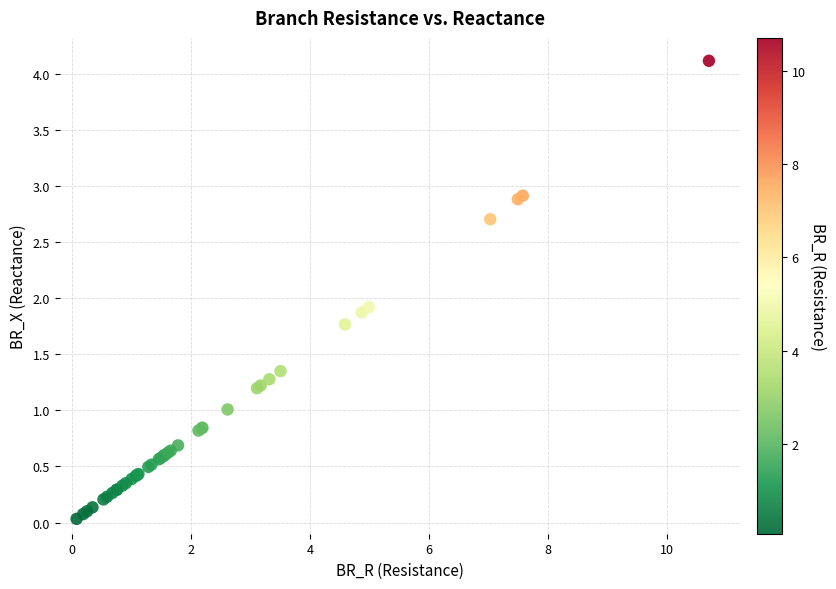

What Y value in the scatter plot is closest to 2?

1.9